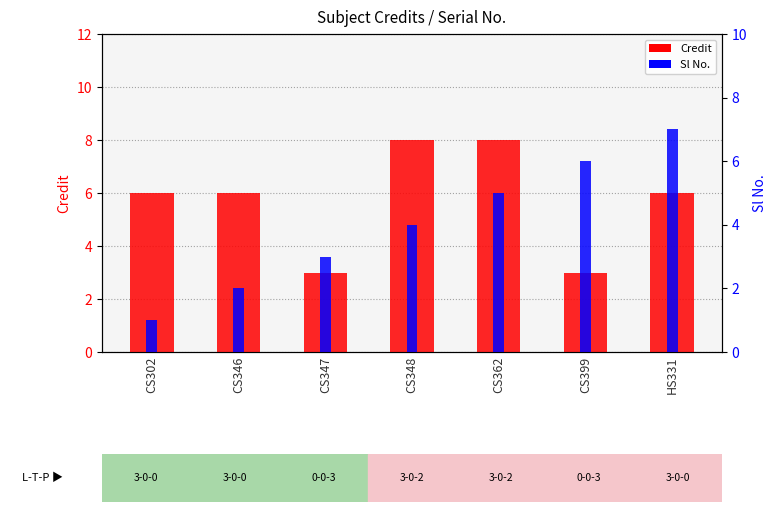

How many data points in Sl No. are above 4?

3